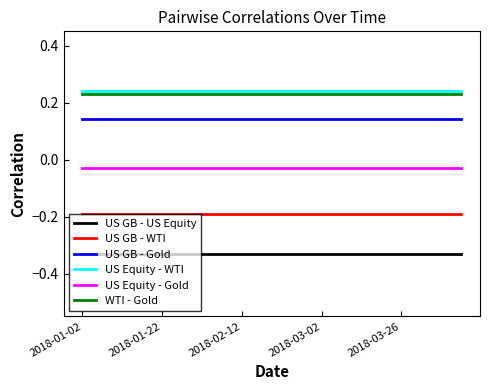

True or false: US GB - US Equity and US Equity - WTI intersect in this chart.

False